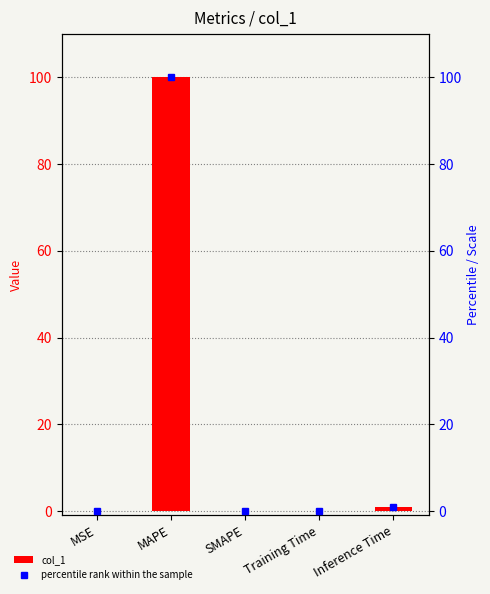

Rank the series by their maximum value, from lowest to highest.

col_1, percentile rank within the sample